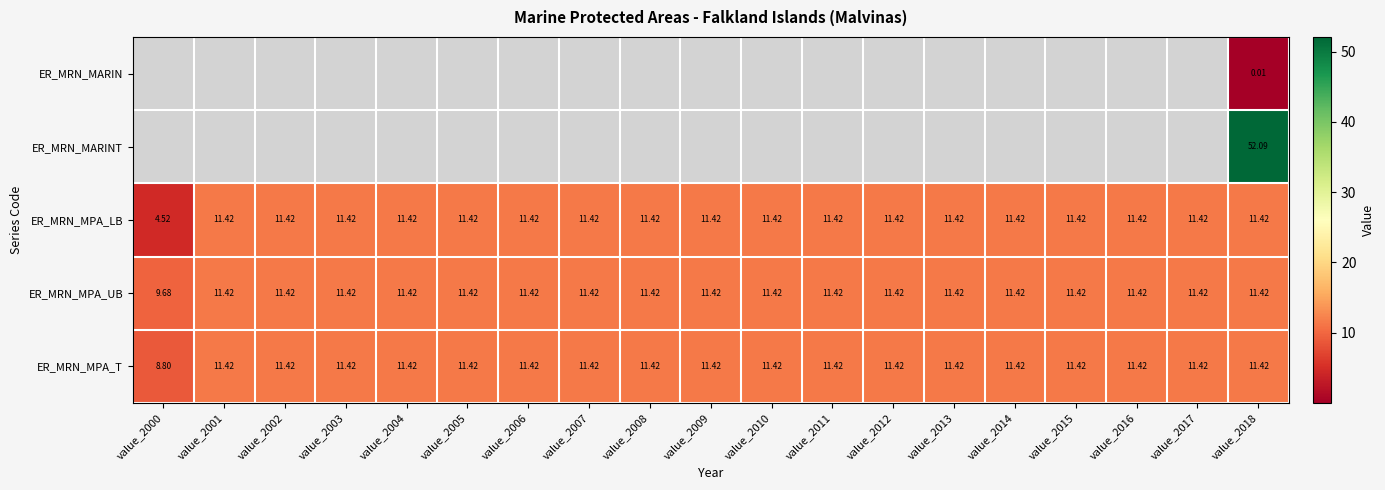

What is the maximum value for ER_MRN_MPA_T?

11.4